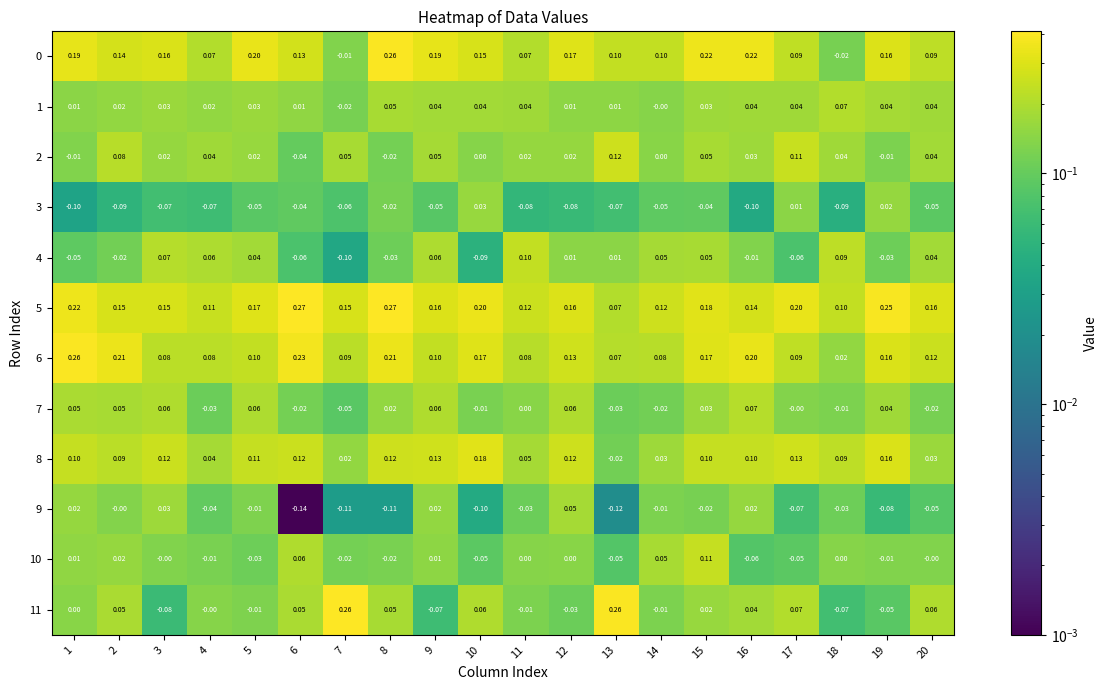

Is the value of 7 at 15 greater than the value of 10 at 9?

Yes